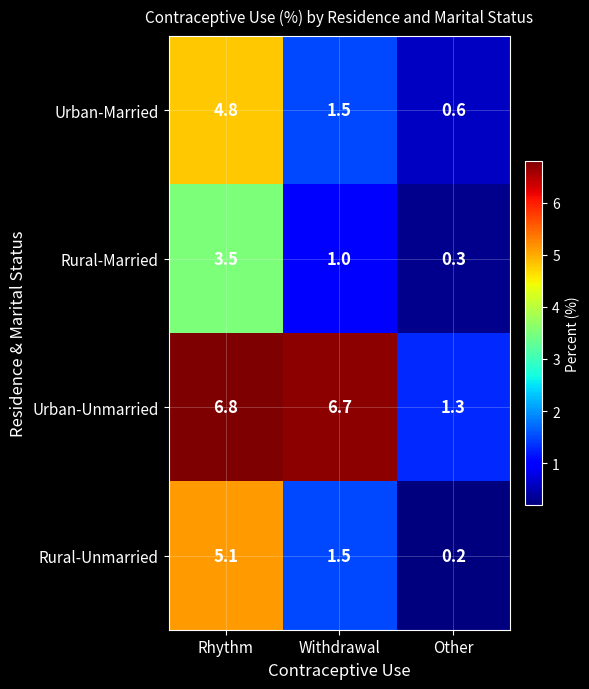

List the series in order of their peak value, highest first.

Urban-Unmarried, Rural-Unmarried, Urban-Married, Rural-Married